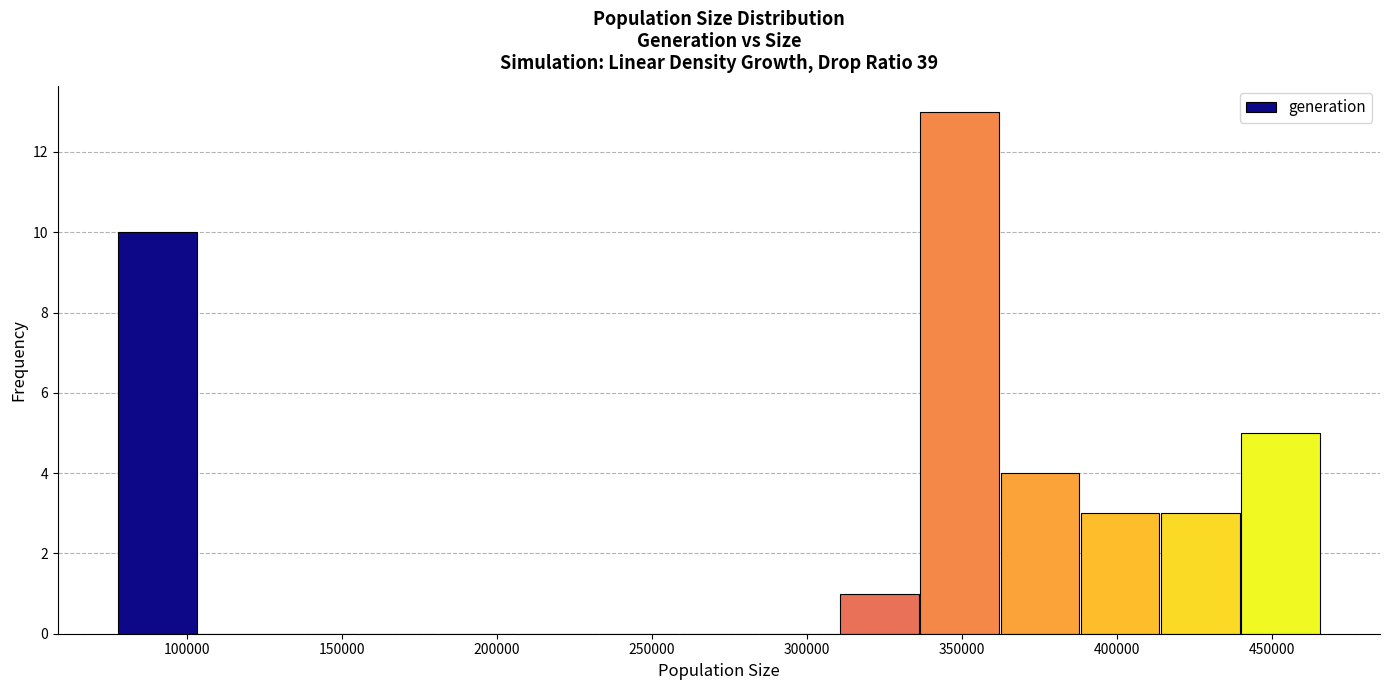

Which range on the x-axis has the tallest bar?

335000 to 360000